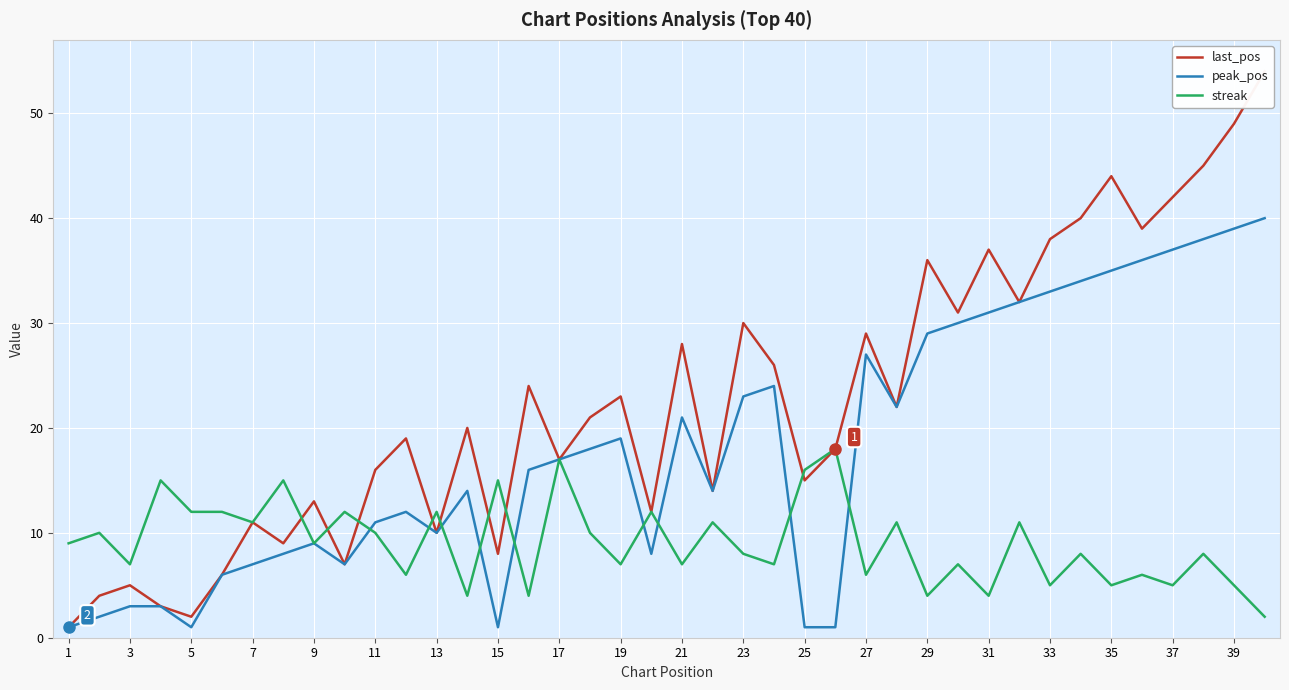

True or false: peak_pos has a value of 10 at 13.

True